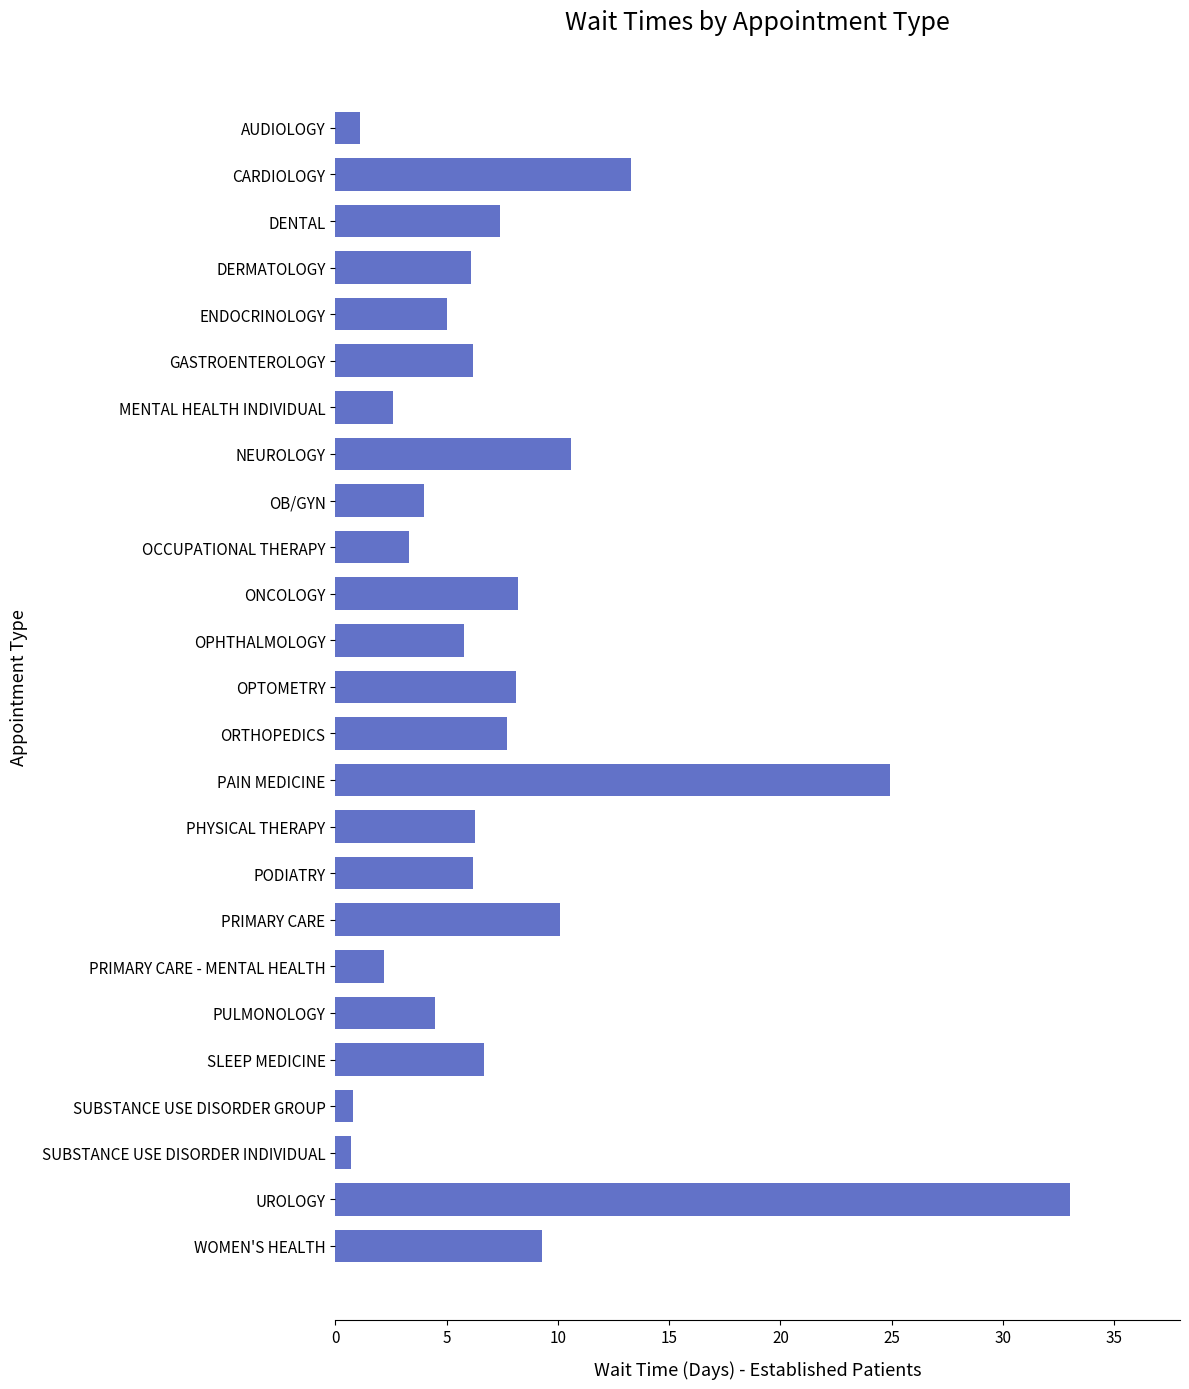

Does the chart contain any negative values?

No